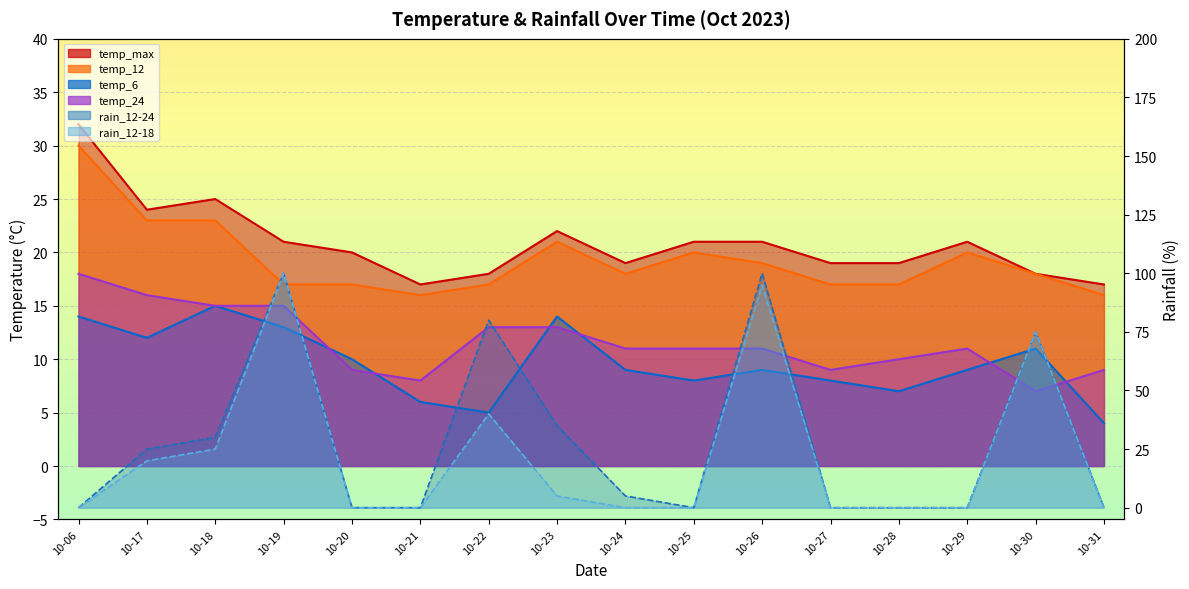

Where do rain_12-24 and temp_max first cross each other?

10-06 and 10-17